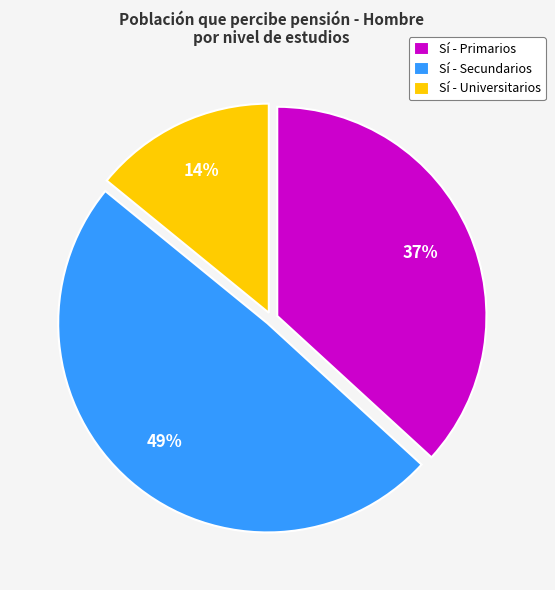

Approximately how many times larger is the value at Sí - Primarios compared to Sí - Universitarios?

2.6